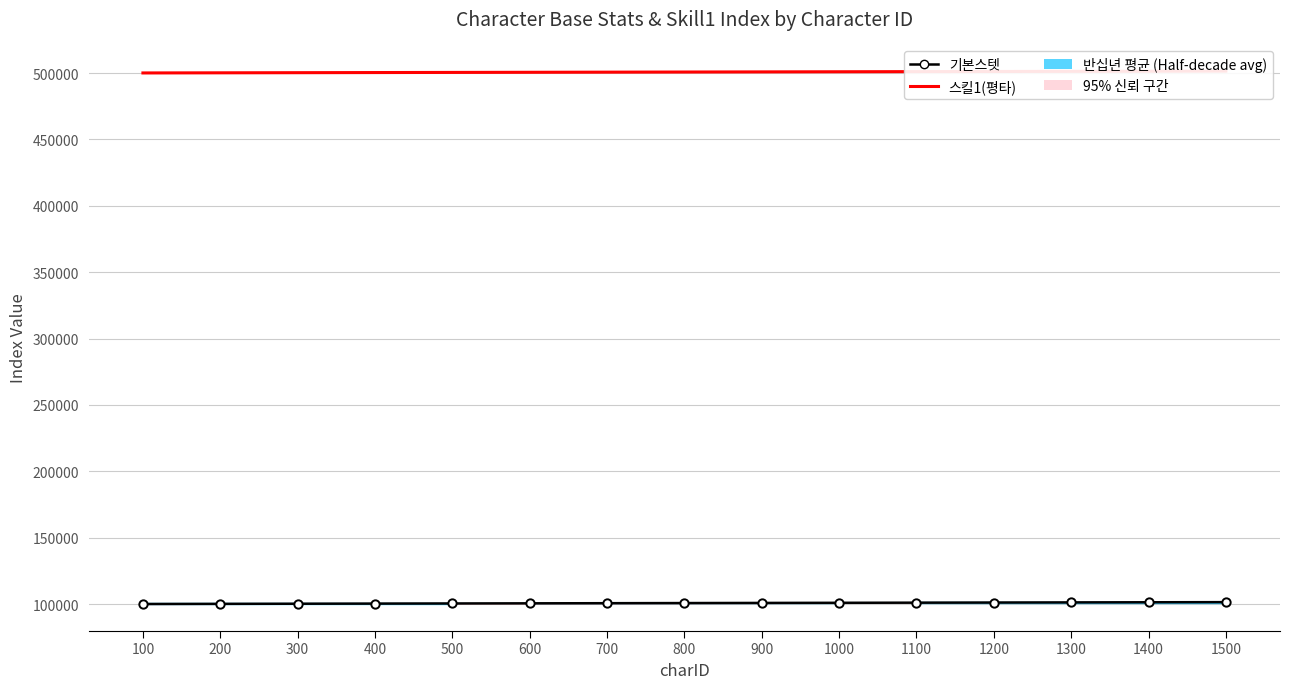

Count the number of categories in the chart.

15